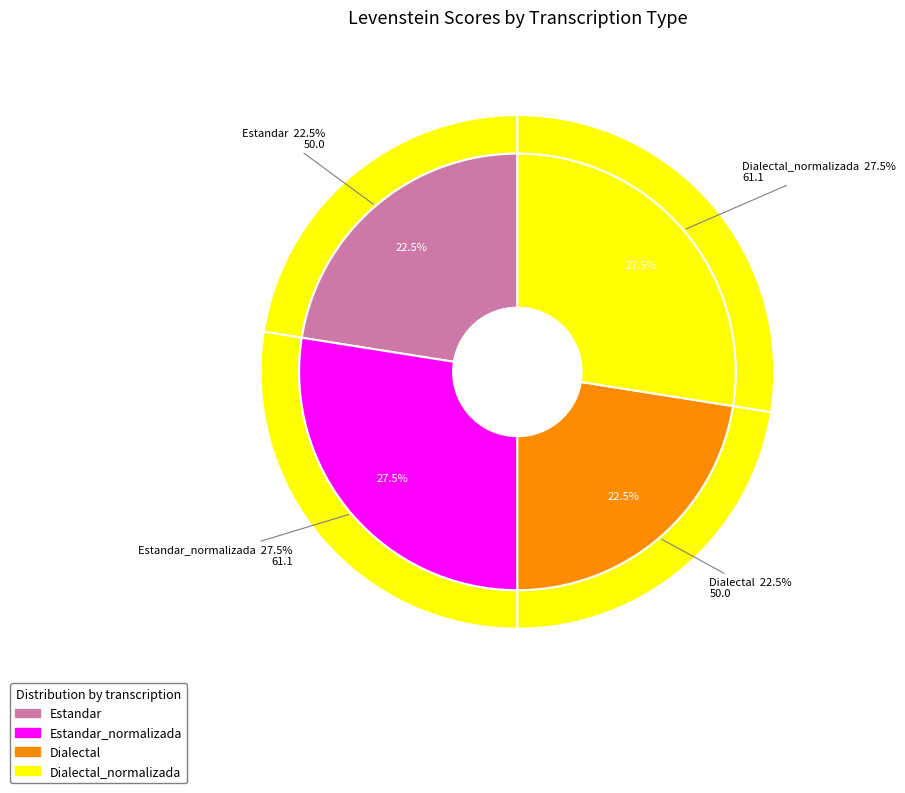

To the nearest percent, what portion does Dialectal represent?

22%